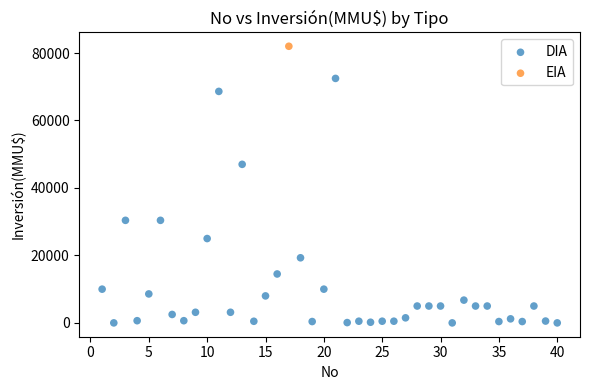

What are all the series names shown in the legend?

DIA, EIA